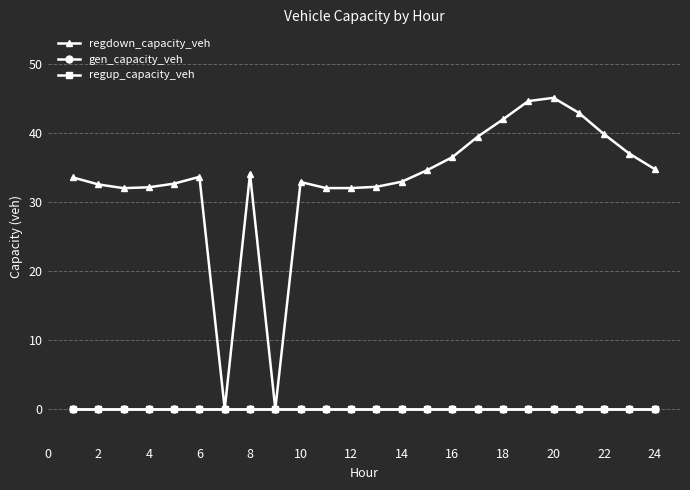

Where is the first local maximum for regdown_capacity_veh?

6